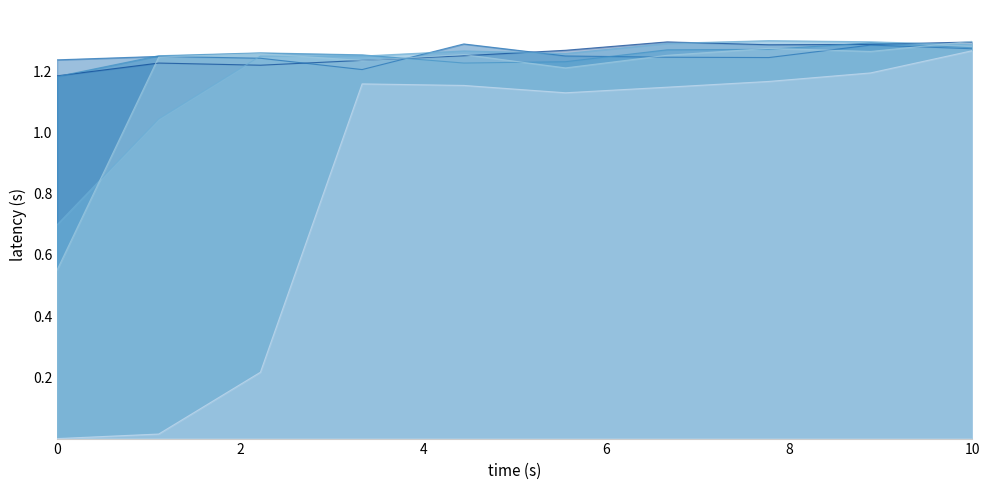

How many amc-3 values are between 1 and 2?

9